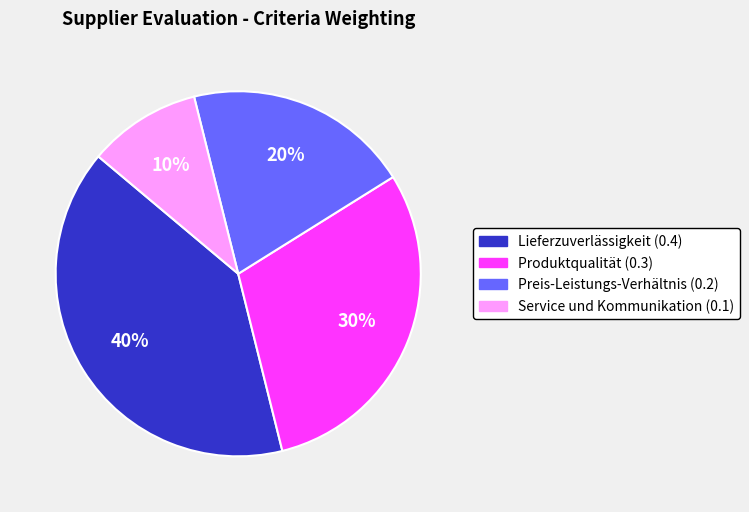

What is the largest slice in the pie chart?

Lieferzuverlässigkeit